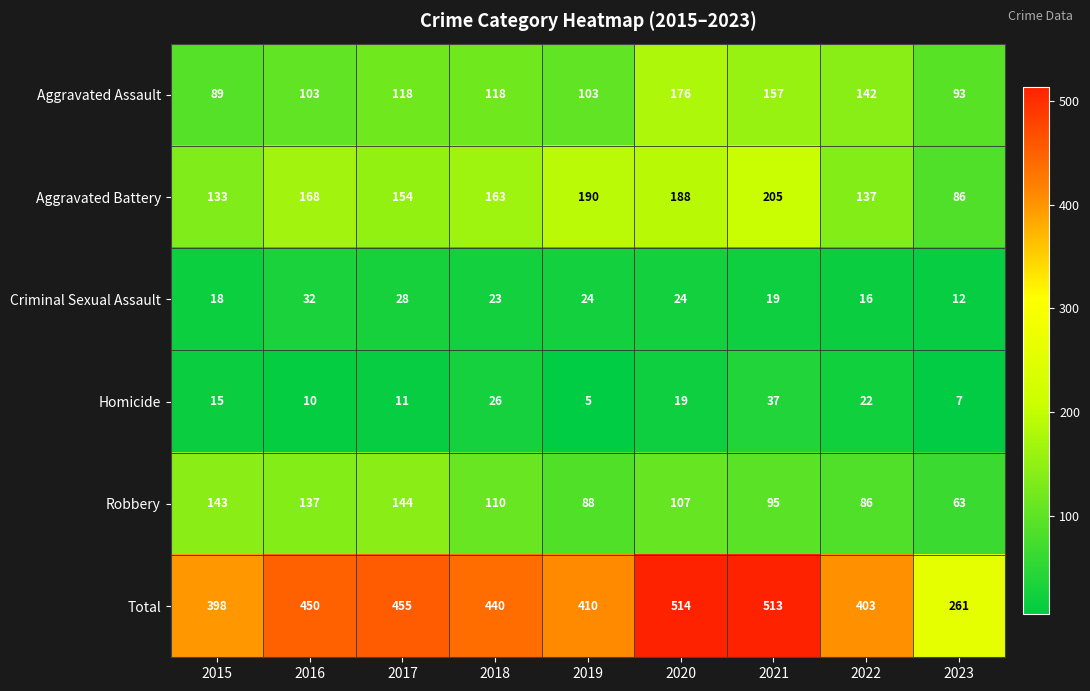

Rank the series by their maximum value, from highest to lowest.

Total, Aggravated Battery, Aggravated Assault, Robbery, Homicide, Criminal Sexual Assault